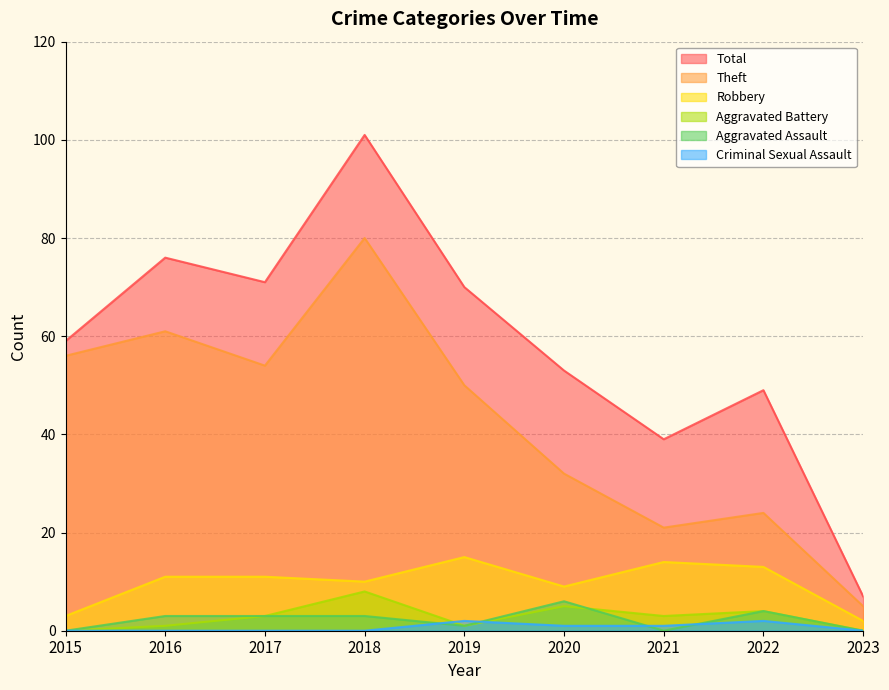

How many times do Aggravated Battery and Criminal Sexual Assault cross each other?

2